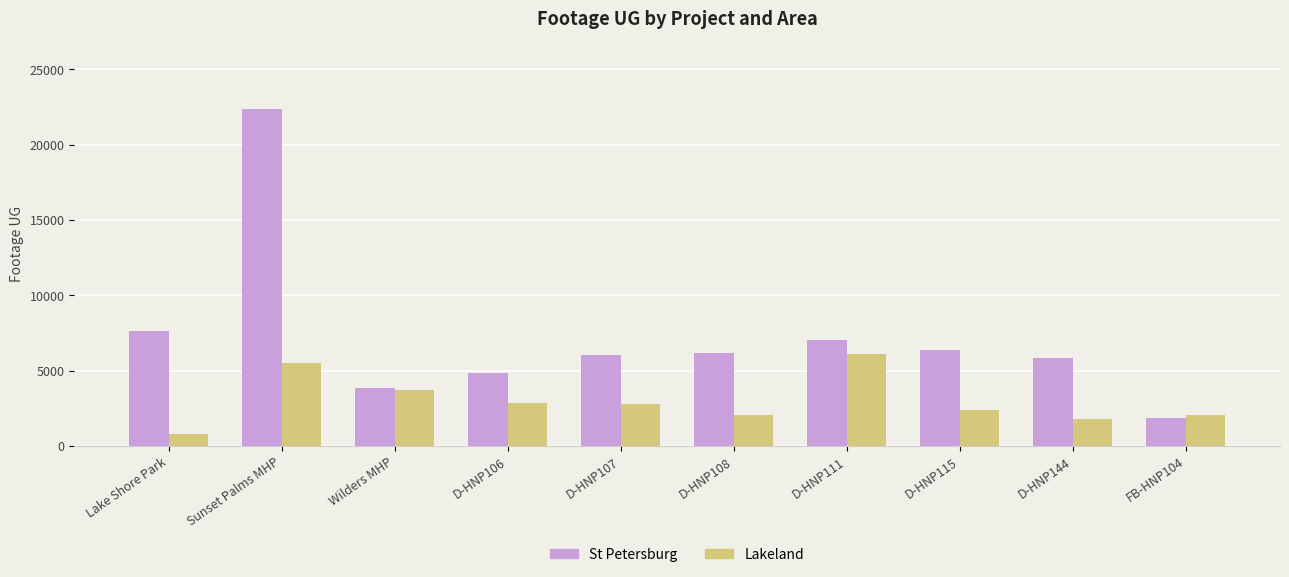

At which category is the sum across all series the highest?

Sunset Palms MHP